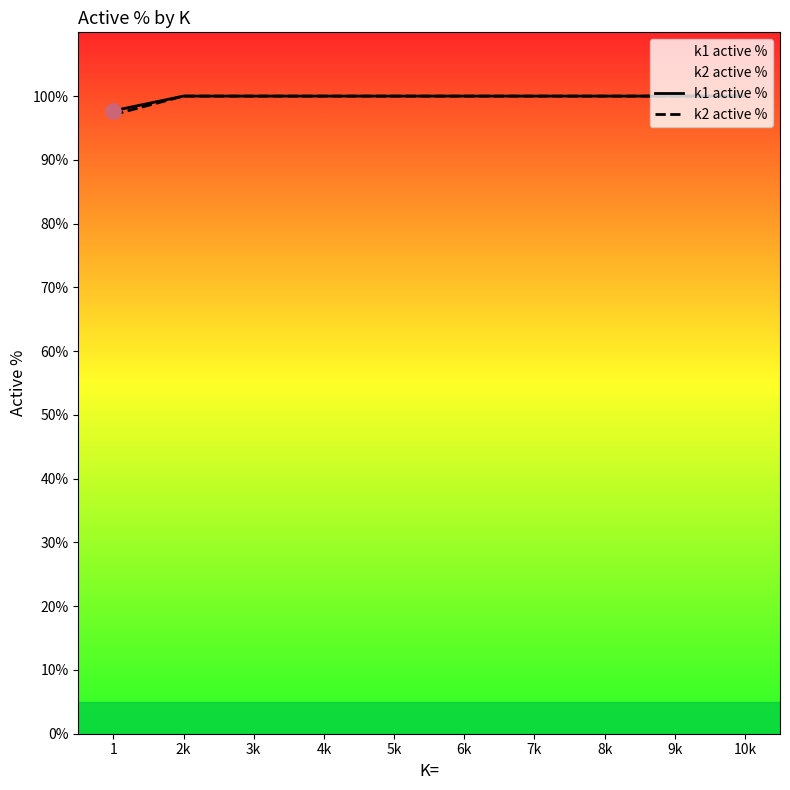

At which category is the sum across all series the highest?

2k